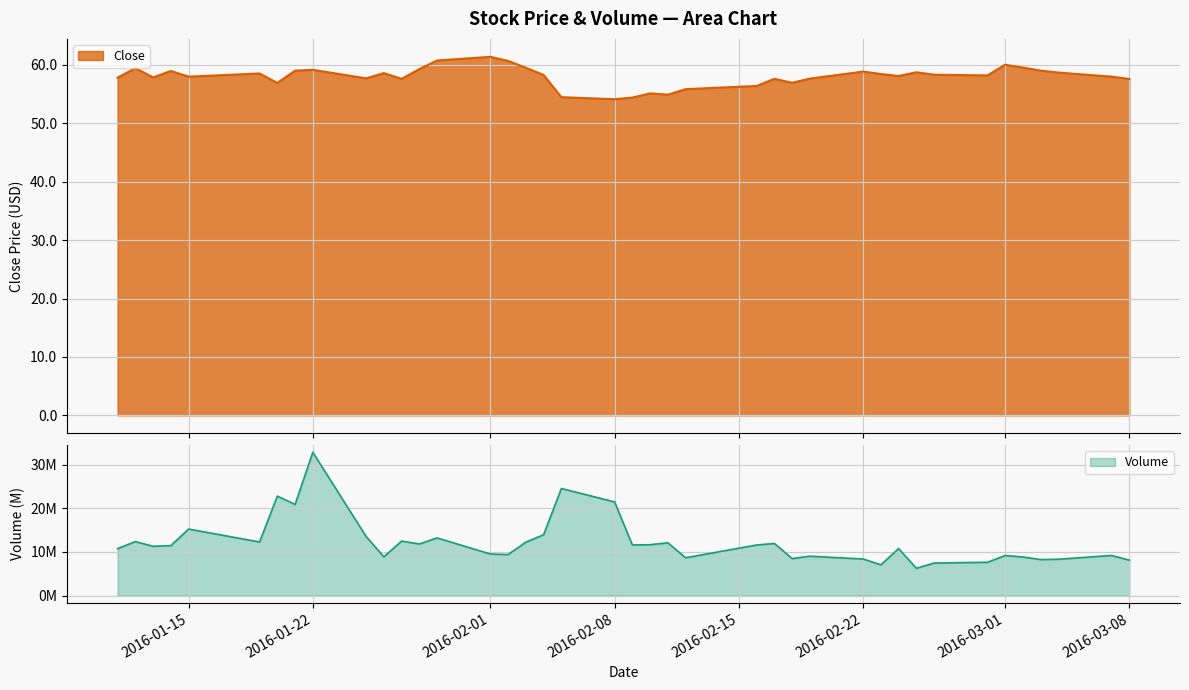

What is the difference between the second highest and second lowest values in the Volume series?

17.5